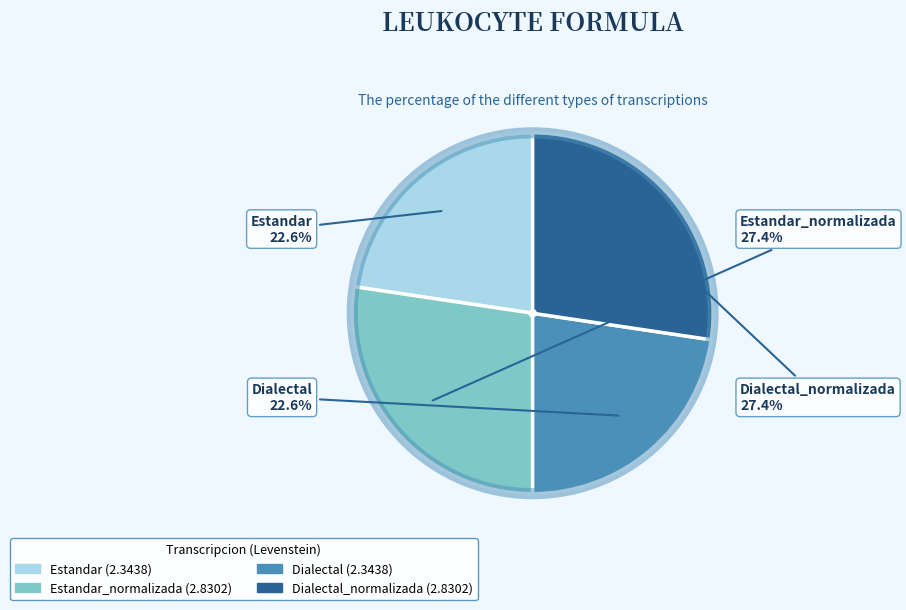

Count the number of slices in the pie.

4